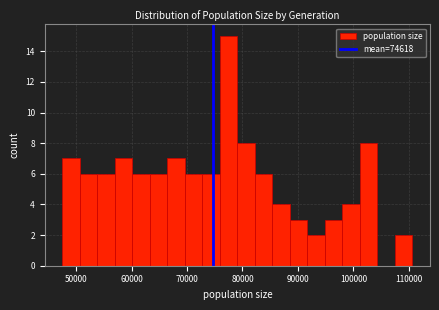

Around what value on the x-axis is the tallest bar? Give the approximate position of its centre, as read against the axis.

77000